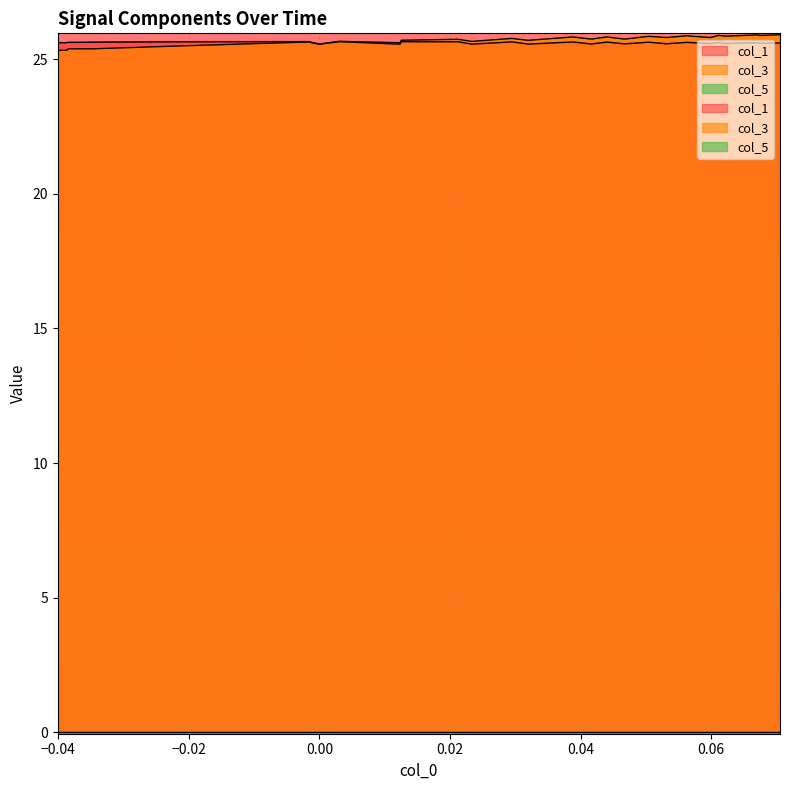

Which has a higher value, 29 or 20?

20